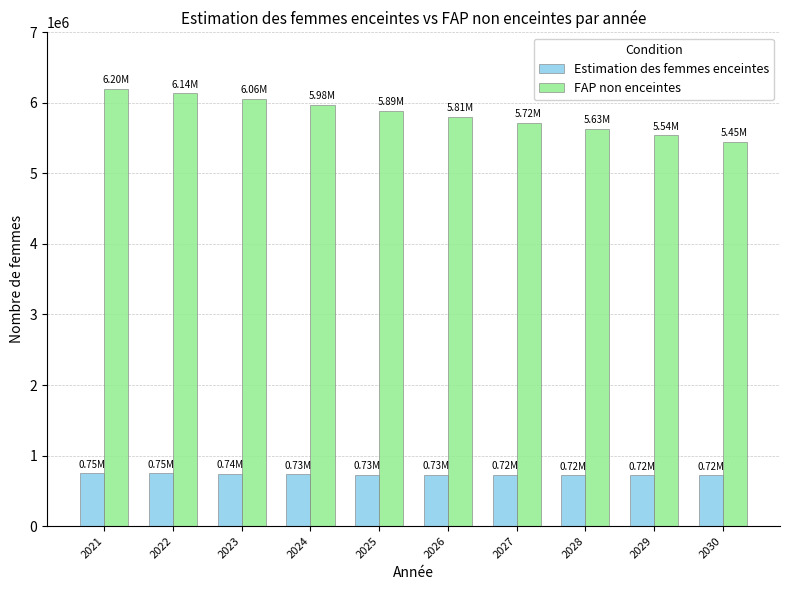

Which series has the widest spread of values?

FAP non enceintes